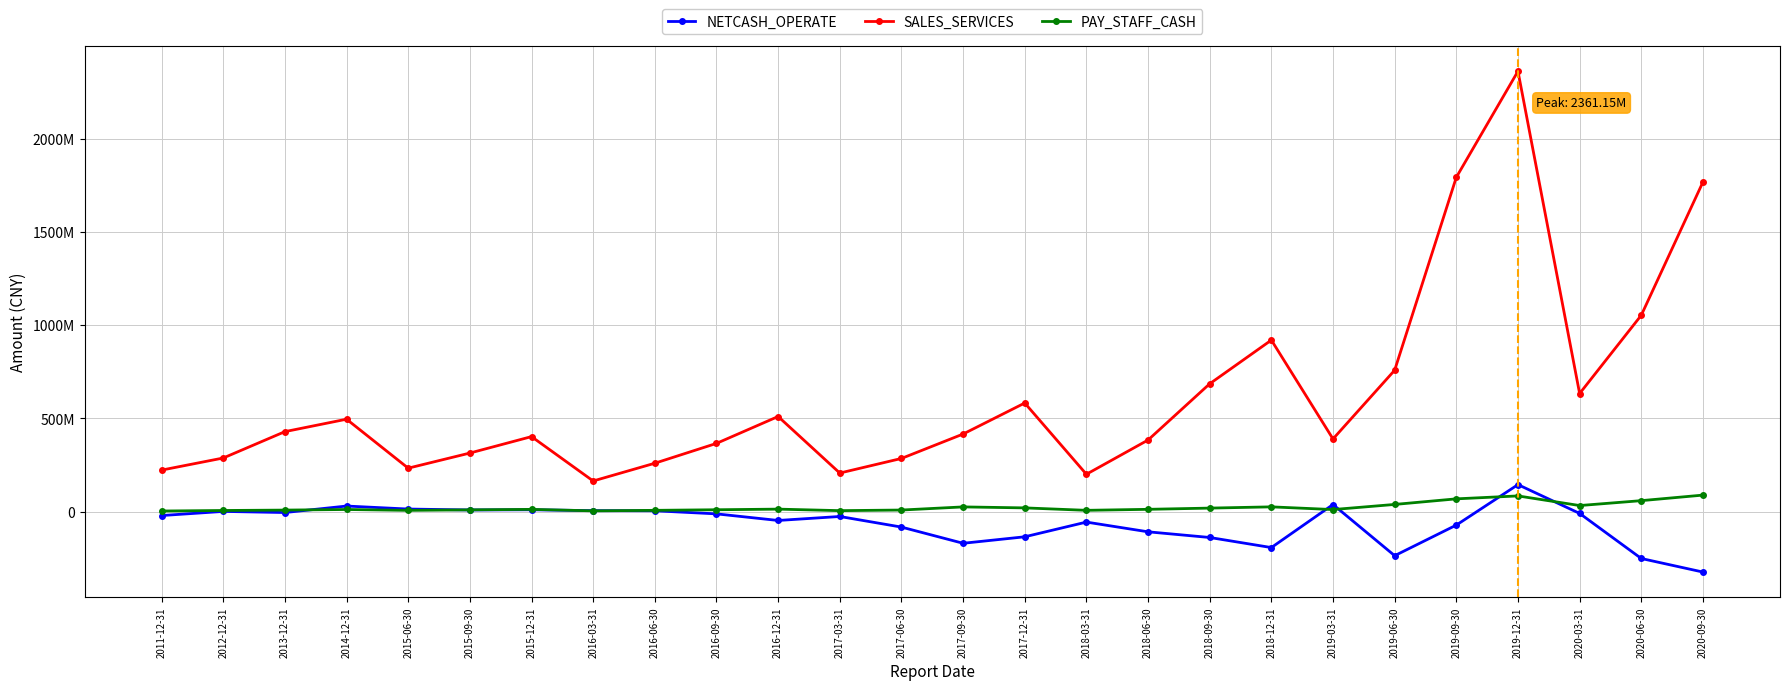

What is the difference between the second highest and minimum values in the PAY_STAFF_CASH series?

80933790.3